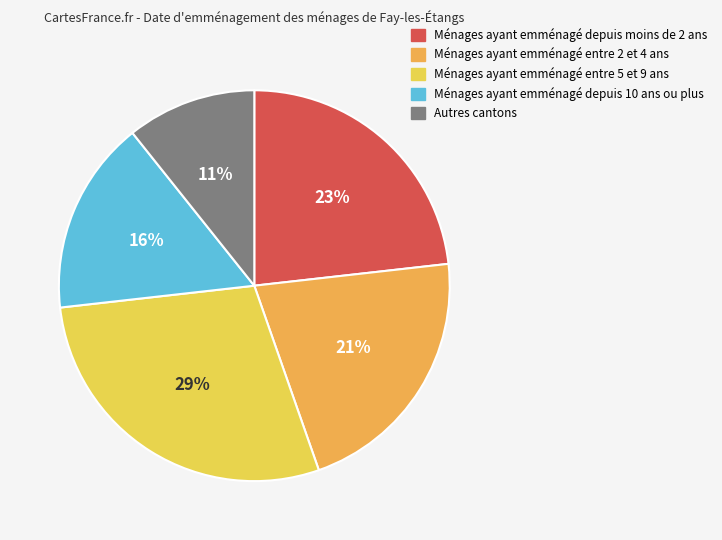

How many slices are in this pie chart?

5